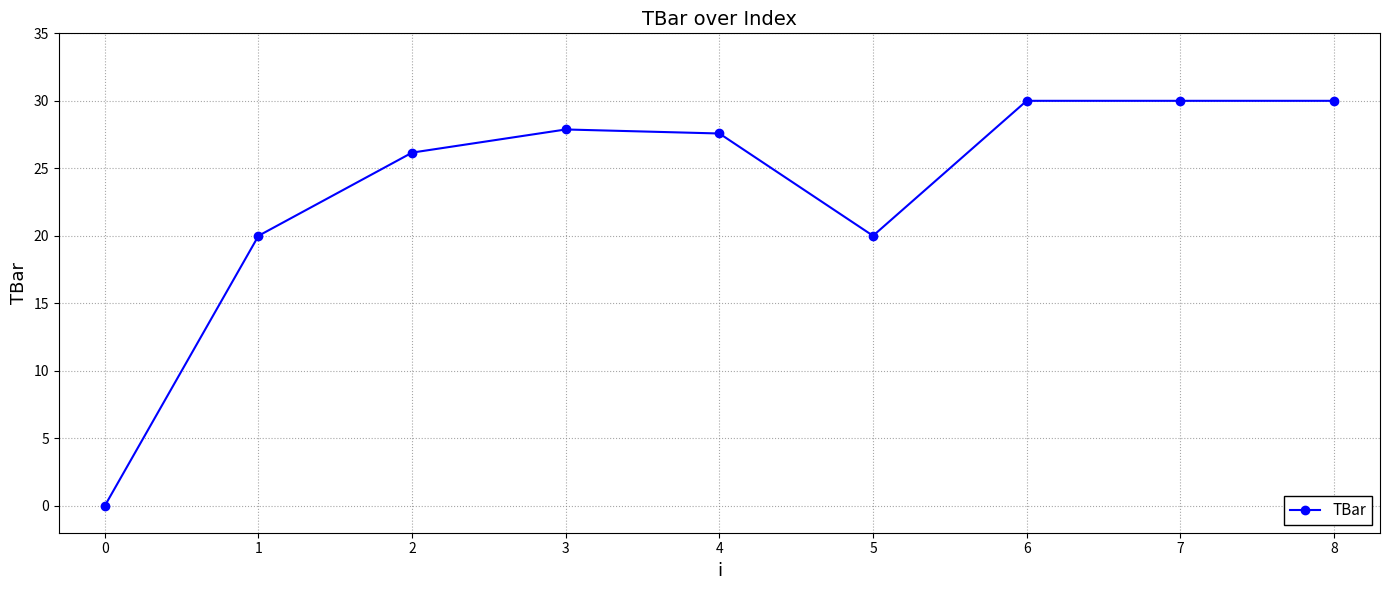

What is the average value?

23.5